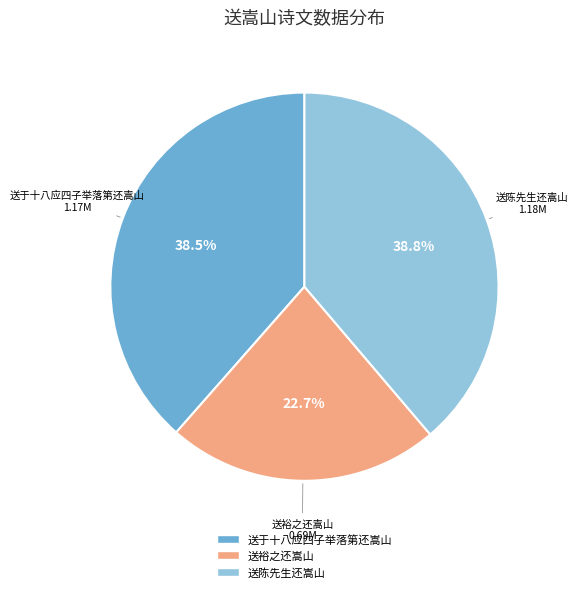

Is there a majority slice in this chart?

No